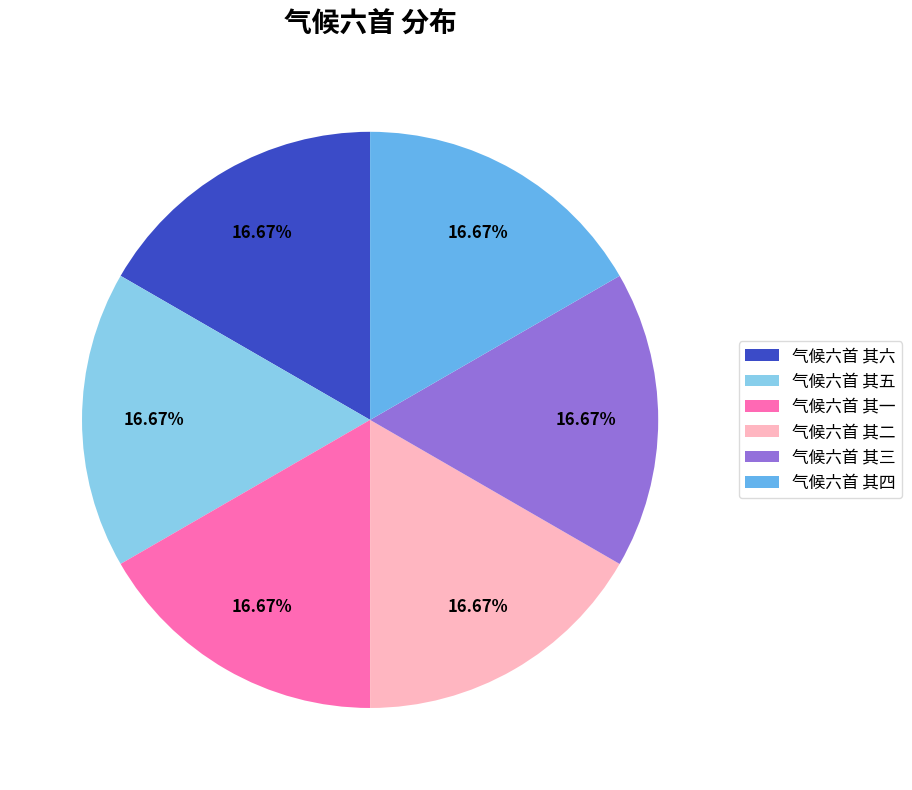

The 气候六首 其五 slice represents 31% of the pie. True or false?

False